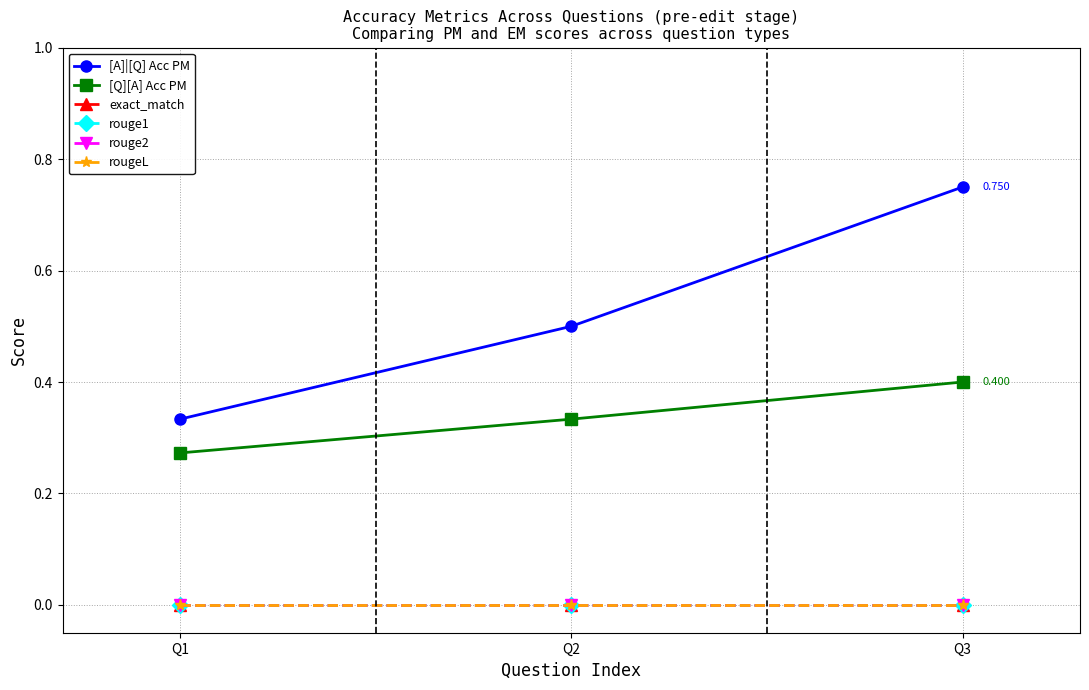

Does the chart have visible grid lines?

Yes